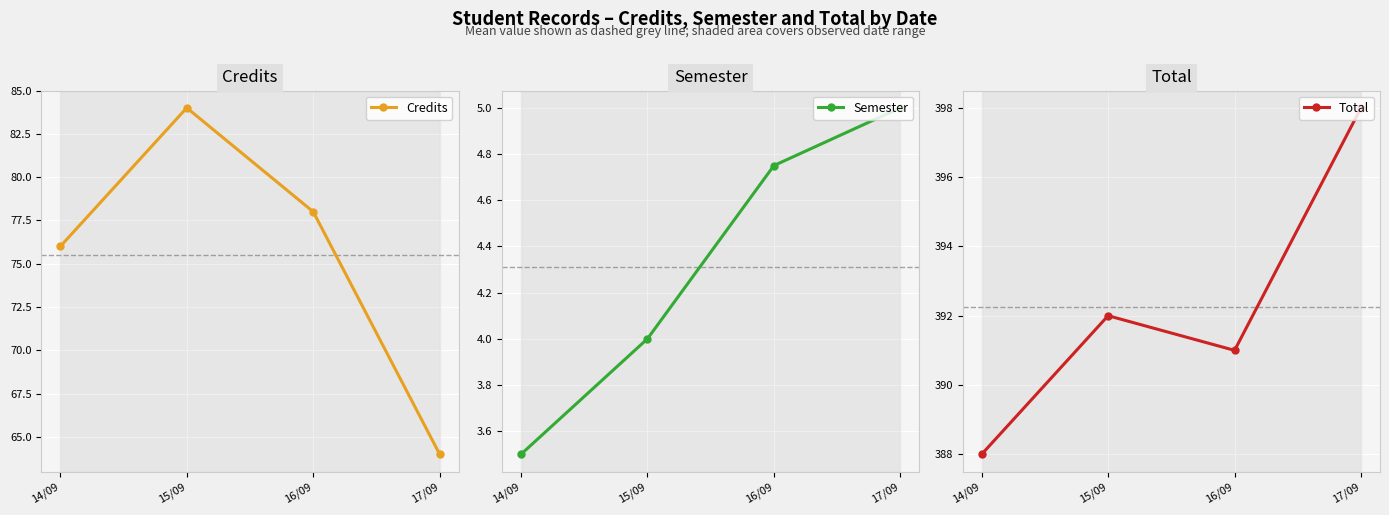

Between 16/09 and 17/09, which is larger?

16/09